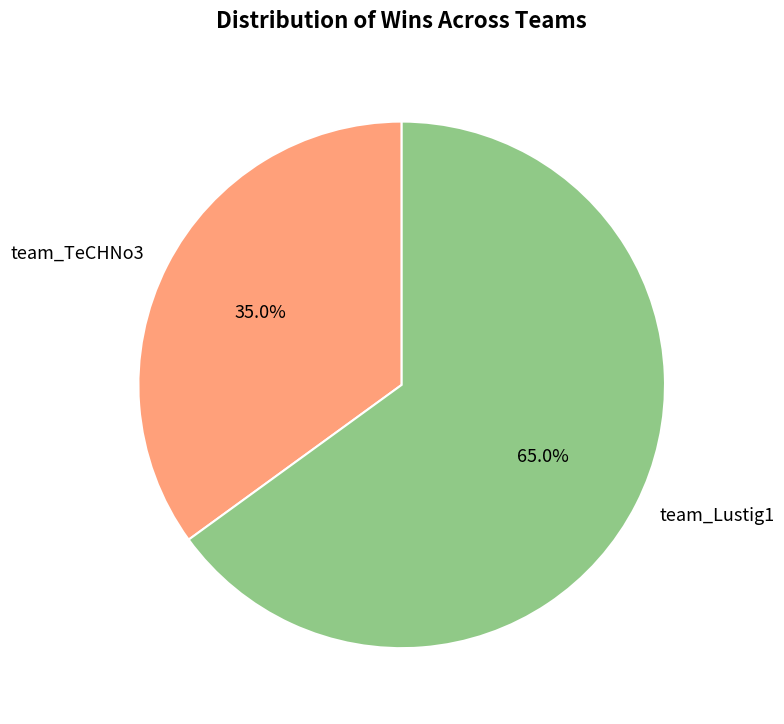

What is the smallest slice in the pie chart?

team_TeCHNo3